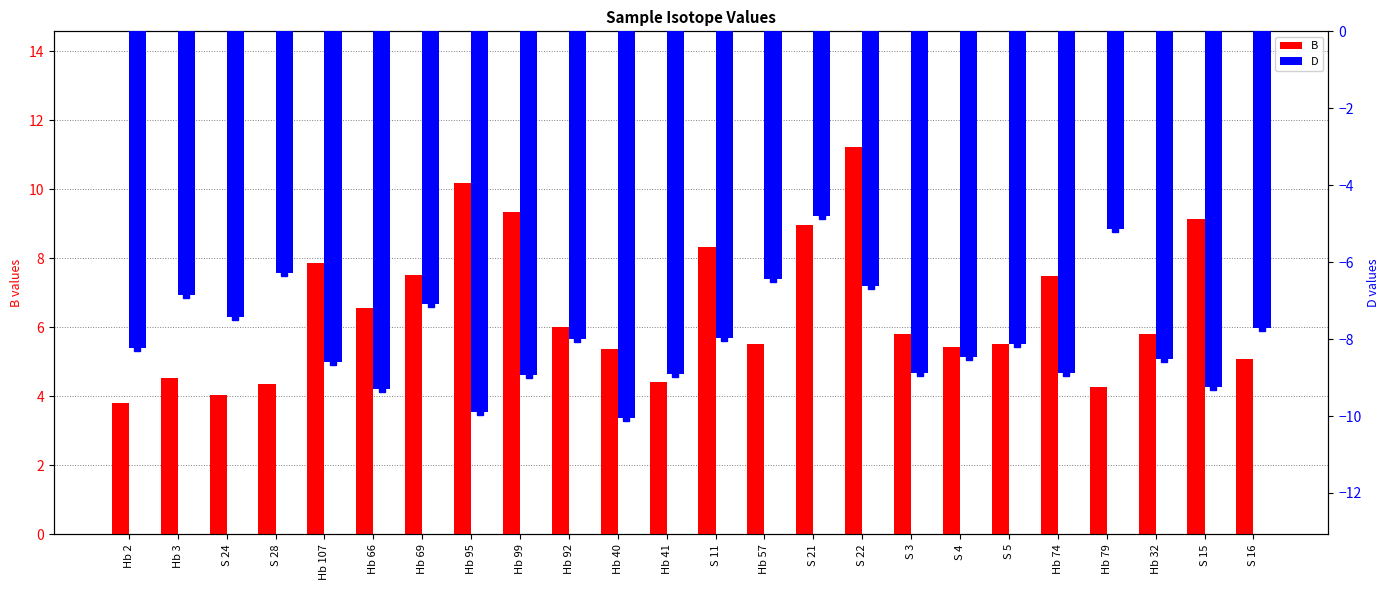

Which category has the highest value across all series?

S 22